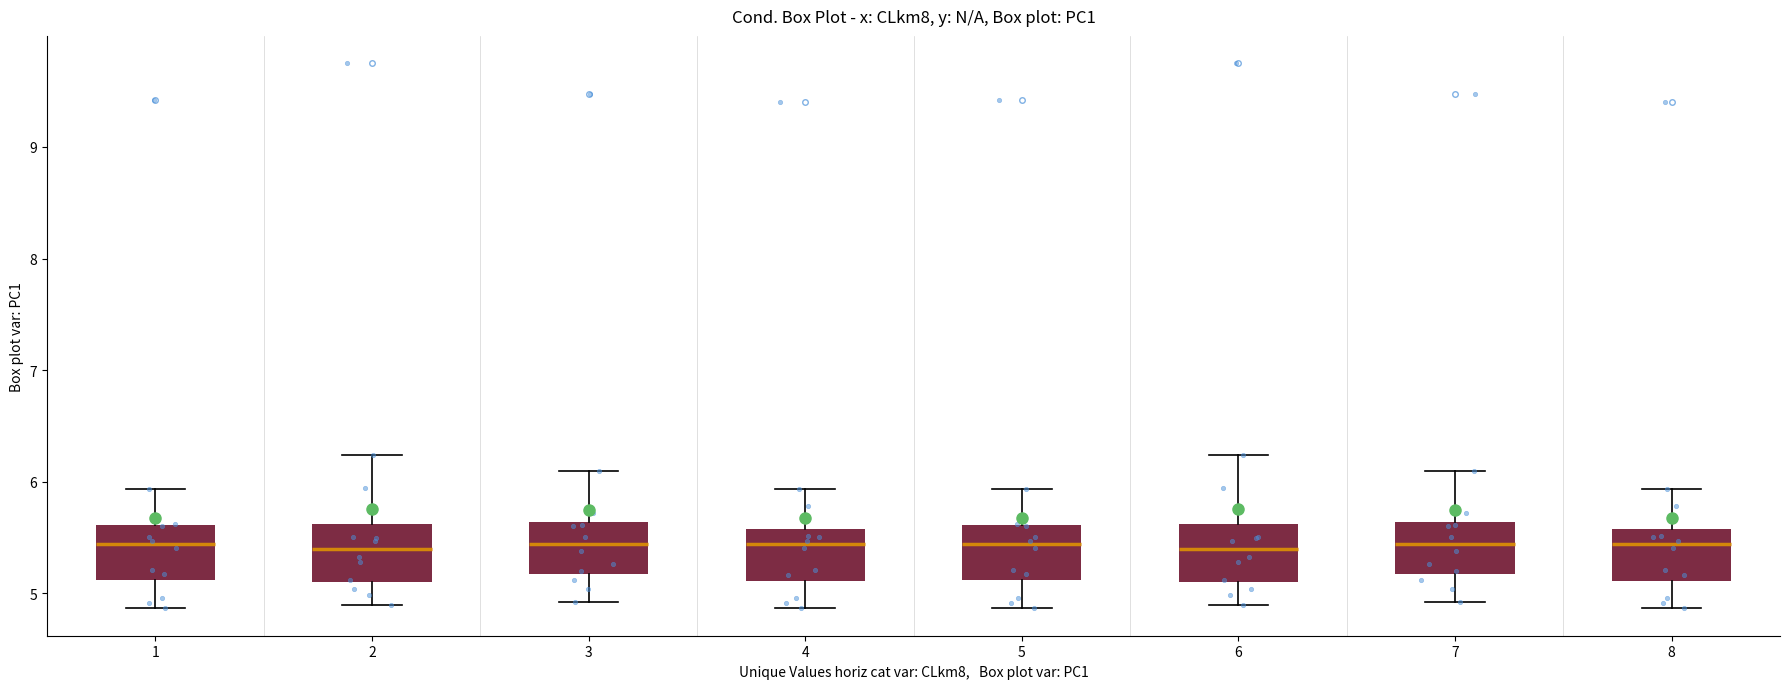

Reading left to right, transcribe this box plot: for each box, give where its median line is, the range the box spans, and where its two whiskers end, as read against the y-axis. The values are not printed on the chart, so give them approximately, as read against the axis.

1: median 5.4, box 5.1 to 5.6, whiskers 4.9 to 5.9
2: median 5.4, box 5.1 to 5.6, whiskers 4.9 to 6.2
3: median 5.4, box 5.2 to 5.6, whiskers 4.9 to 6.1
4: median 5.4, box 5.1 to 5.6, whiskers 4.9 to 5.9
5: median 5.4, box 5.1 to 5.6, whiskers 4.9 to 5.9
6: median 5.4, box 5.1 to 5.6, whiskers 4.9 to 6.2
7: median 5.4, box 5.2 to 5.6, whiskers 4.9 to 6.1
8: median 5.4, box 5.1 to 5.6, whiskers 4.9 to 5.9